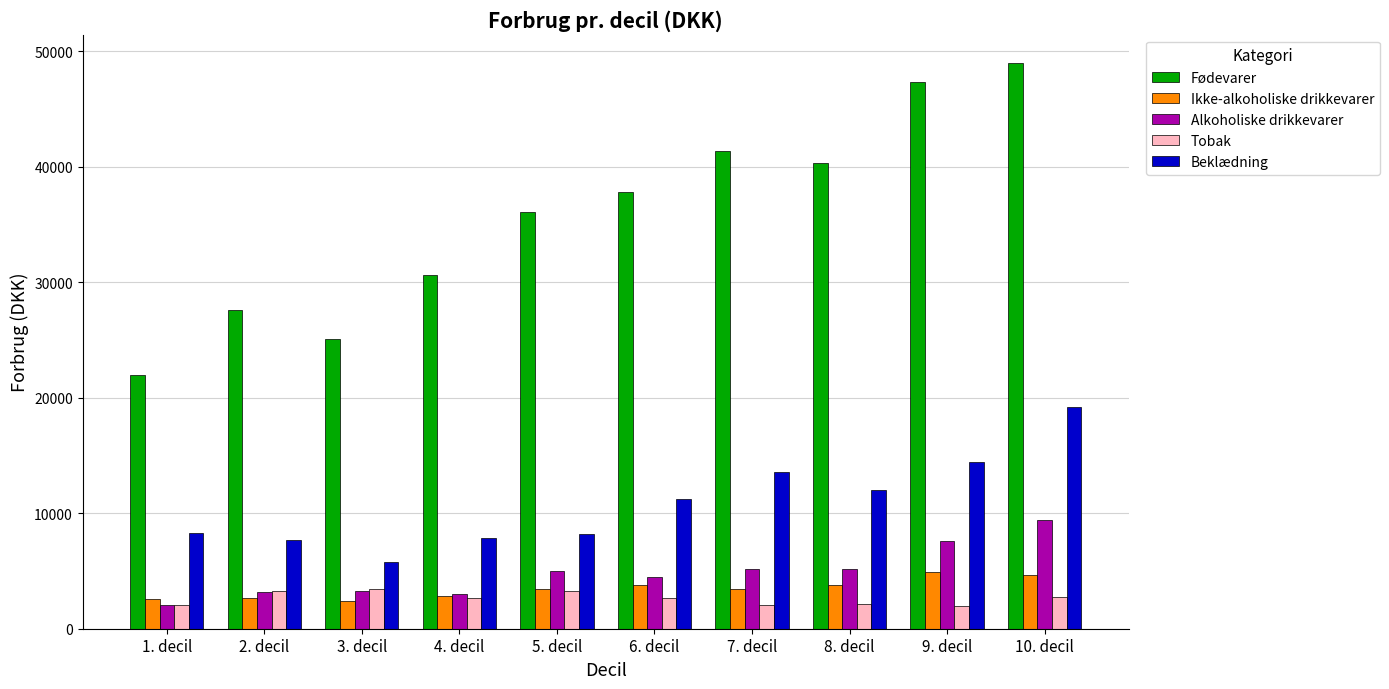

What is the smallest value displayed?

1984.7